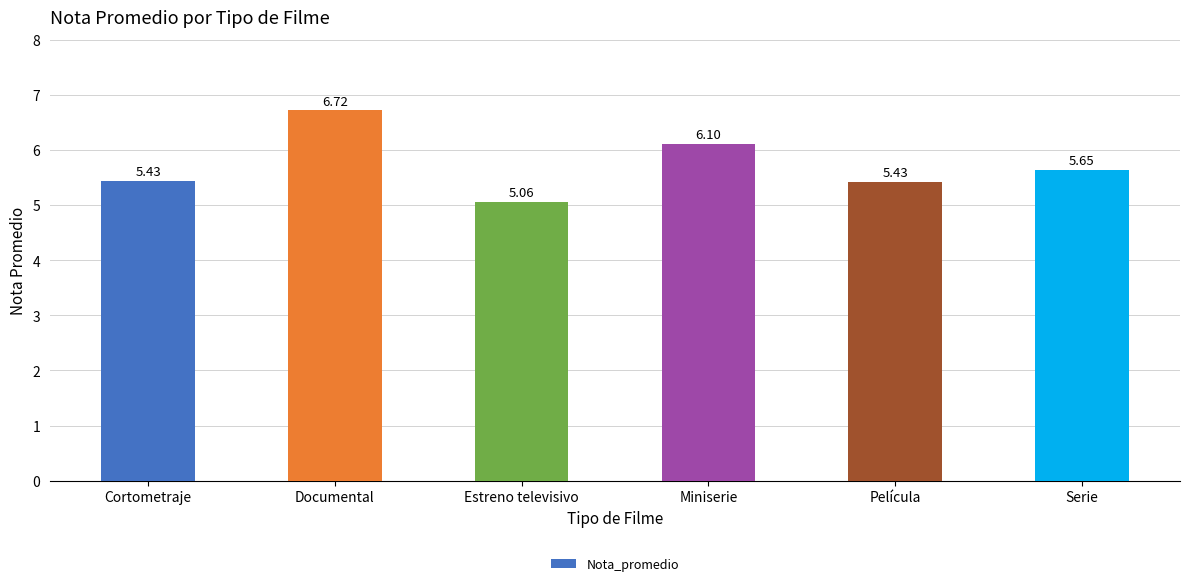

Which category has the lowest value across all series?

Estreno televisivo